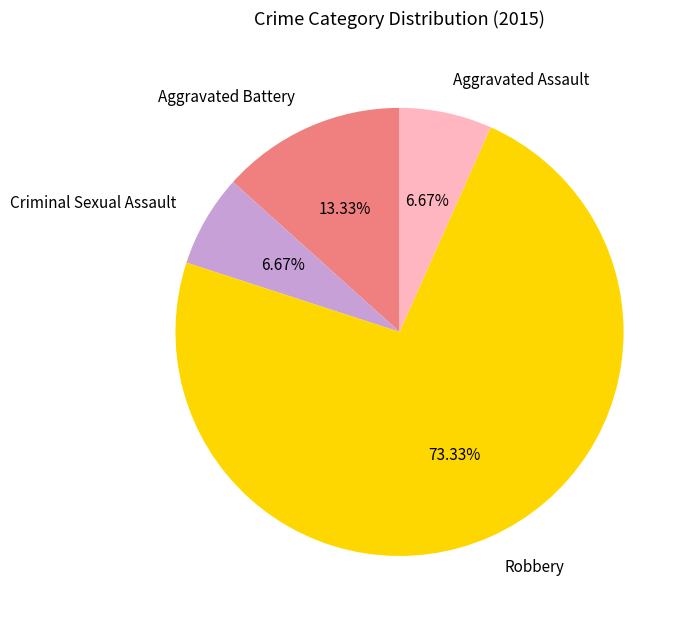

To the nearest percent, what is the difference between the Robbery and Aggravated Battery slice percentages?

60%